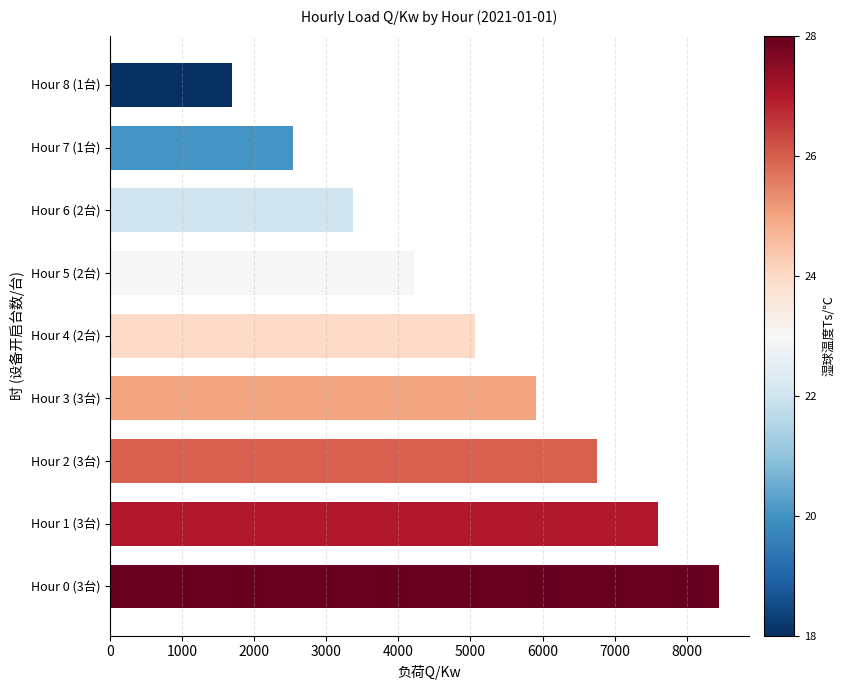

At which label is the value closest to 5065?

Hour 4 (2台)